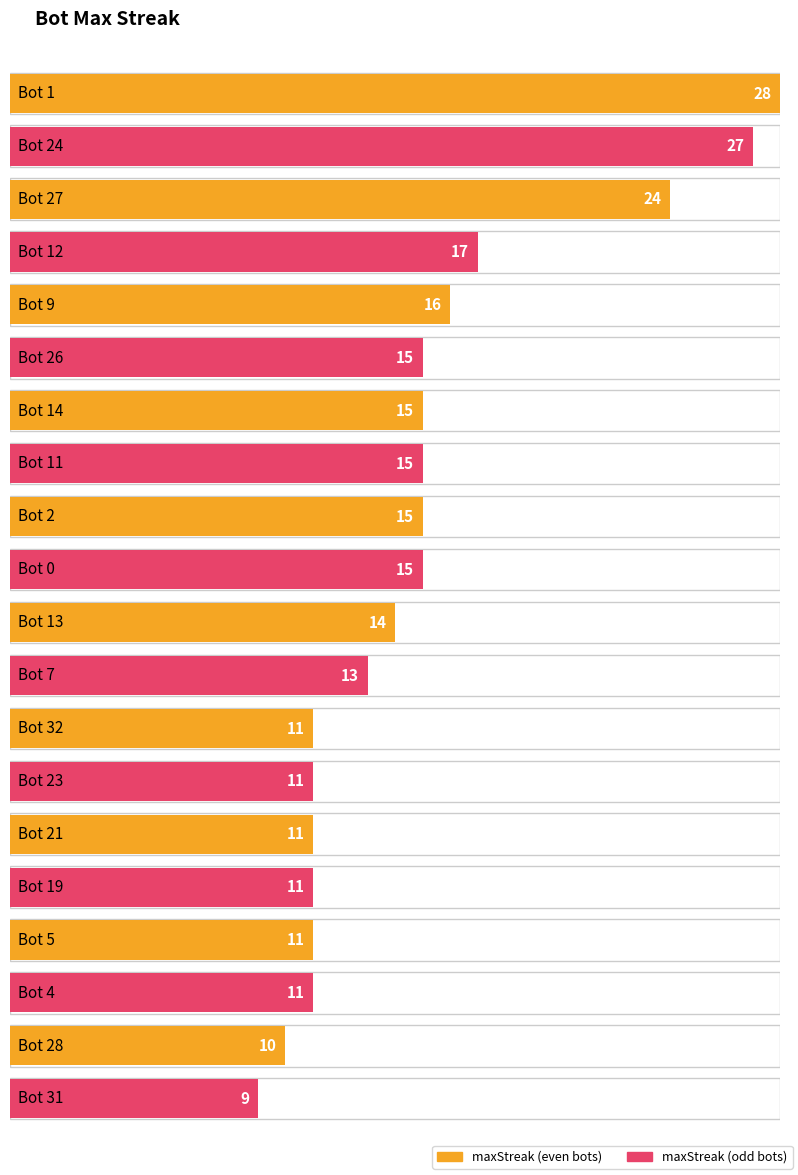

What is the label of the 6th bar from the left?

Bot 26